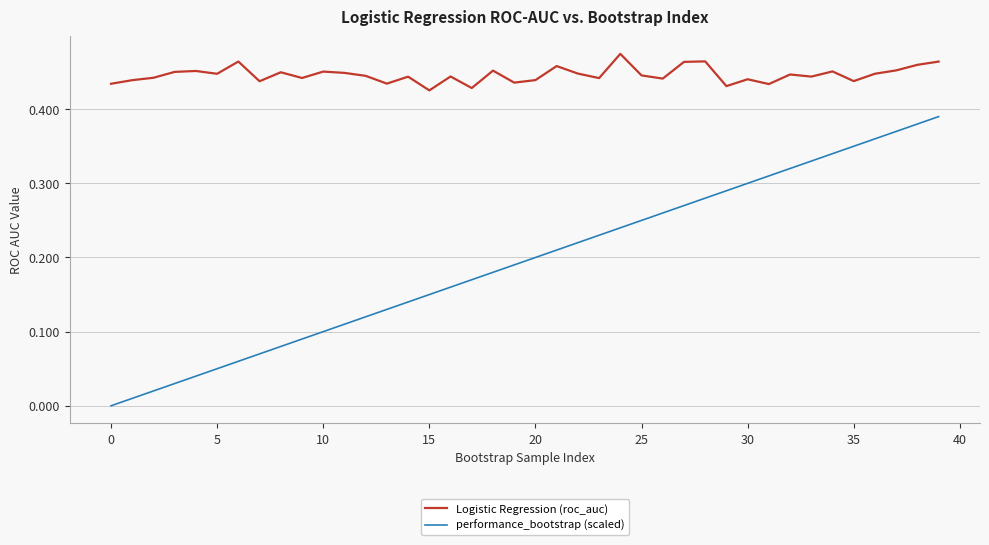

List the series in order of their overall mean, lowest first.

performance_bootstrap (scaled), Logistic Regression (roc_auc)